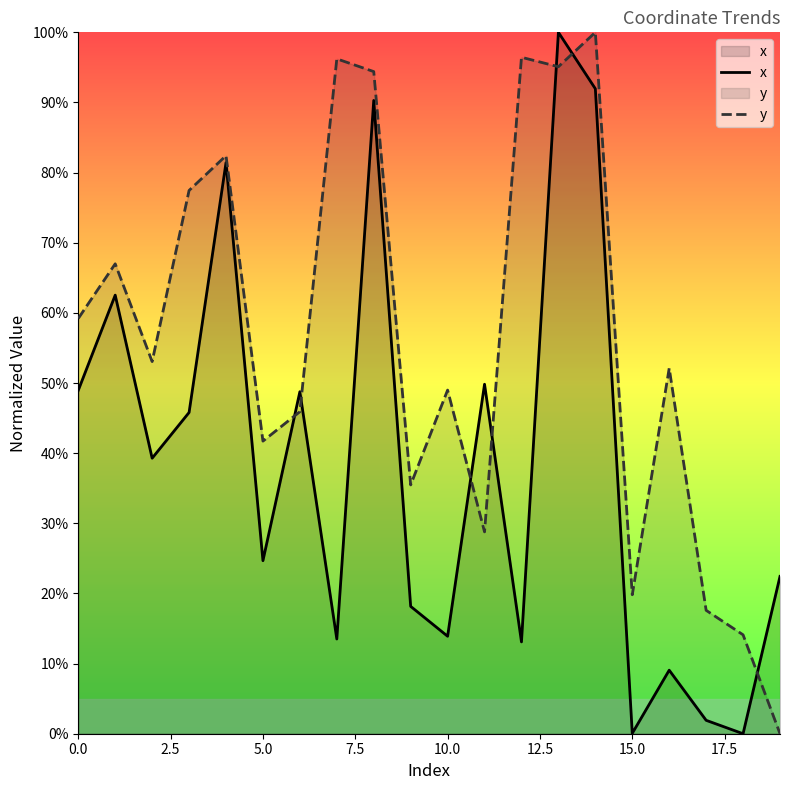

Reading right to left, what are all the values shown in this chart?

x: 22.4	0.0	1.9	9.1	0.1	92.0	100.0	13.1	49.8	13.9	18.2	90.3	13.5	48.8	24.7	81.4	45.8	39.3	62.5	49.0
y: 0.0	14.1	17.6	52.1	19.8	100.0	95.1	96.4	28.8	49.0	35.5	94.4	96.2	45.9	41.7	82.4	77.5	53.1	67.0	59.2